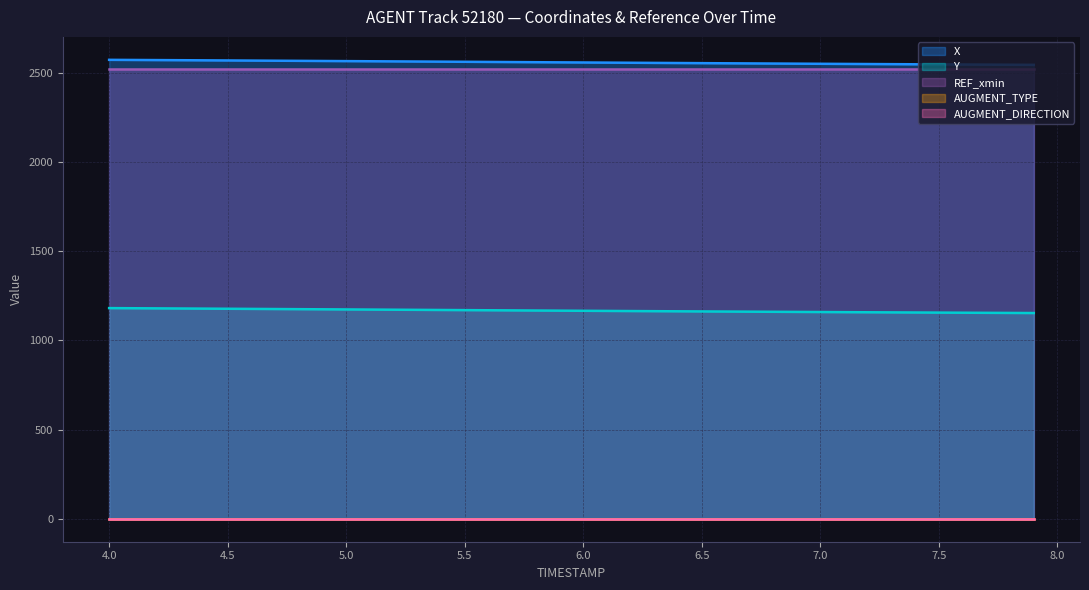

True or false: X has a value of 3906.8 at 6.7.

False